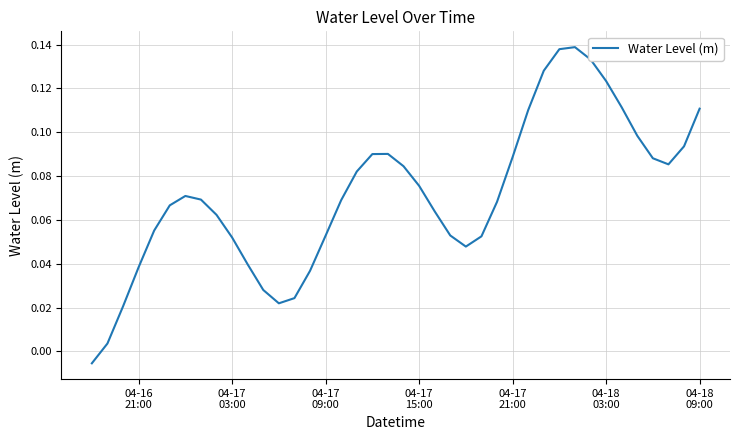

Is this an area chart (filled region under the line)?

No